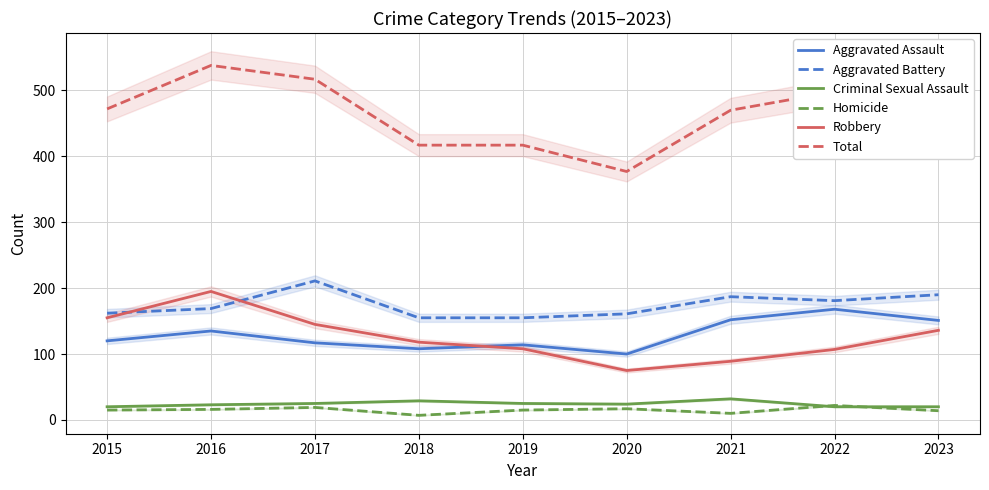

Which series changed the most between 2018 and 2022?

Total